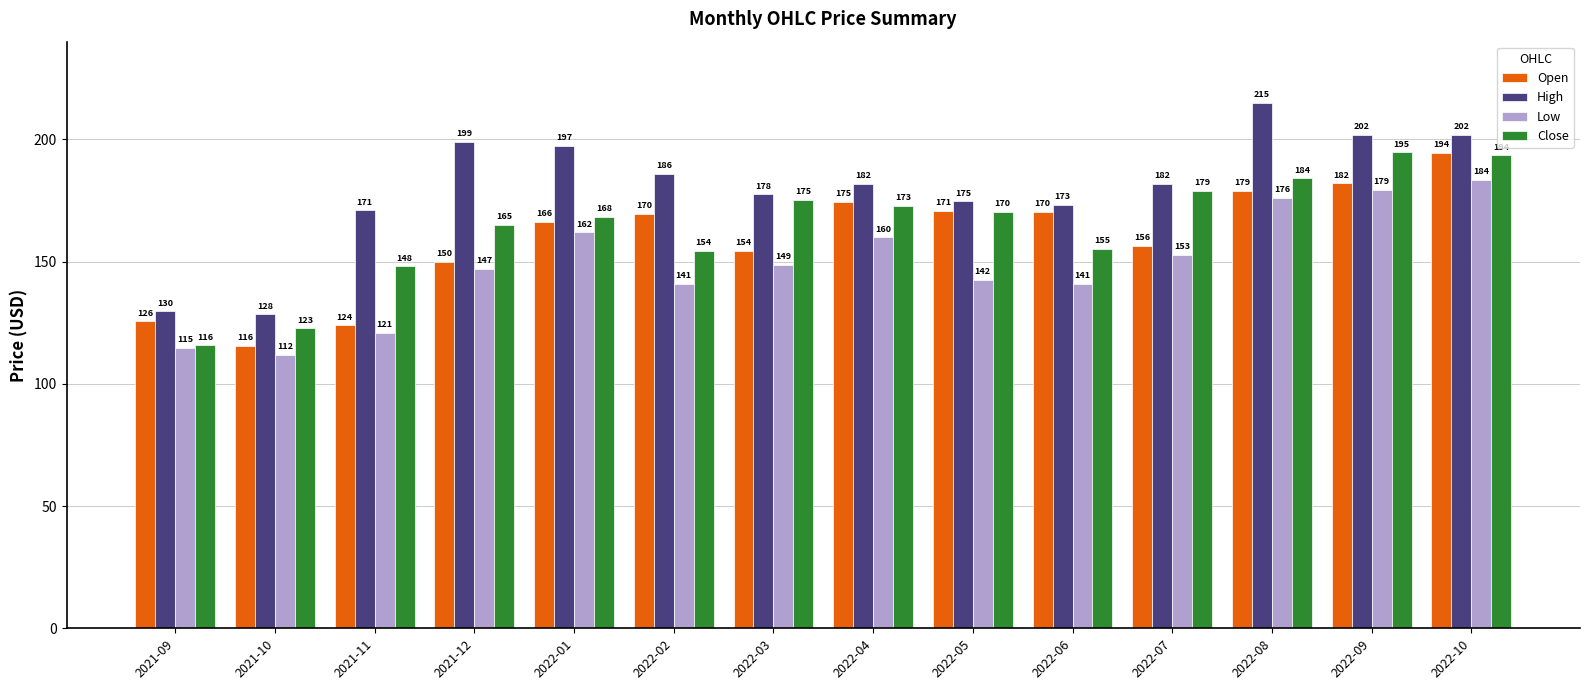

What are all the series names shown in the legend?

Open, High, Low, Close